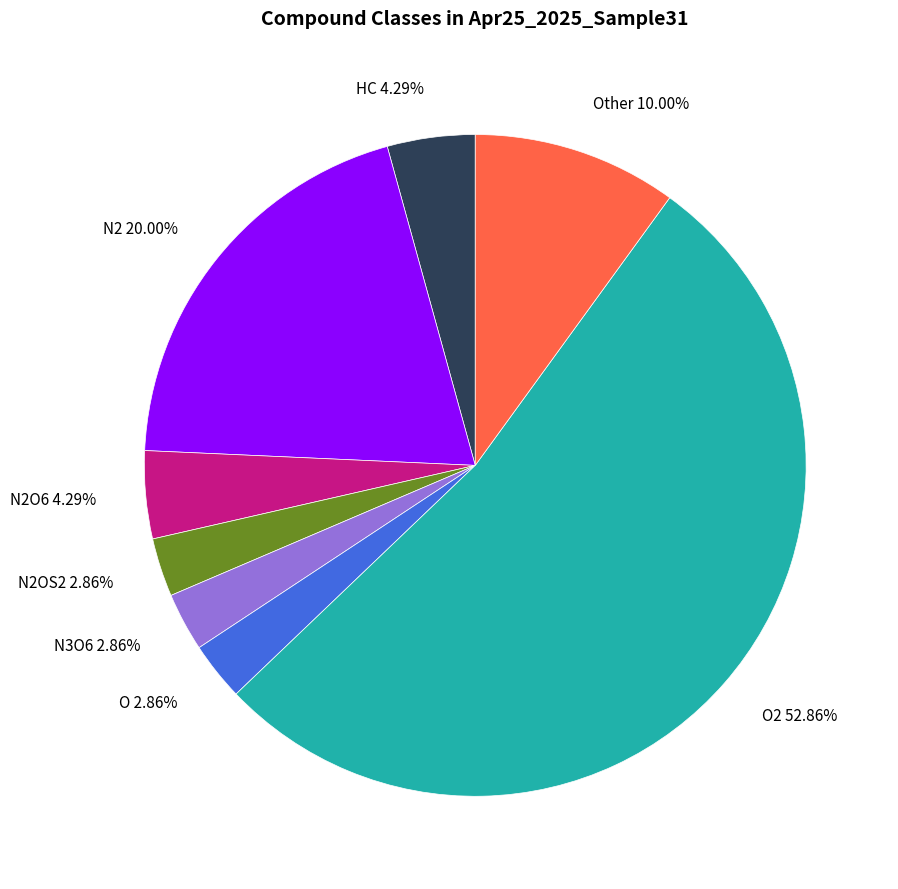

How many segments does this pie chart have?

8